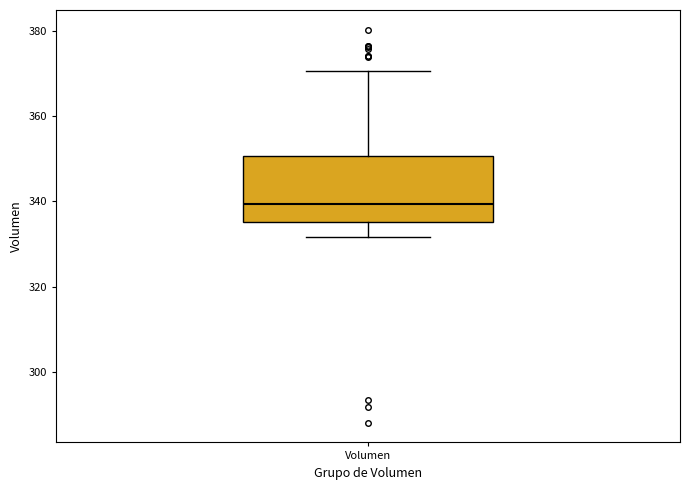

Transcribe this box plot: give where the median line is, the range the box spans, and where the two whiskers end, as read against the y-axis. The values are not printed on the chart, so give them approximately, as read against the axis.

median 340, box 336 to 350, whiskers 332 to 370